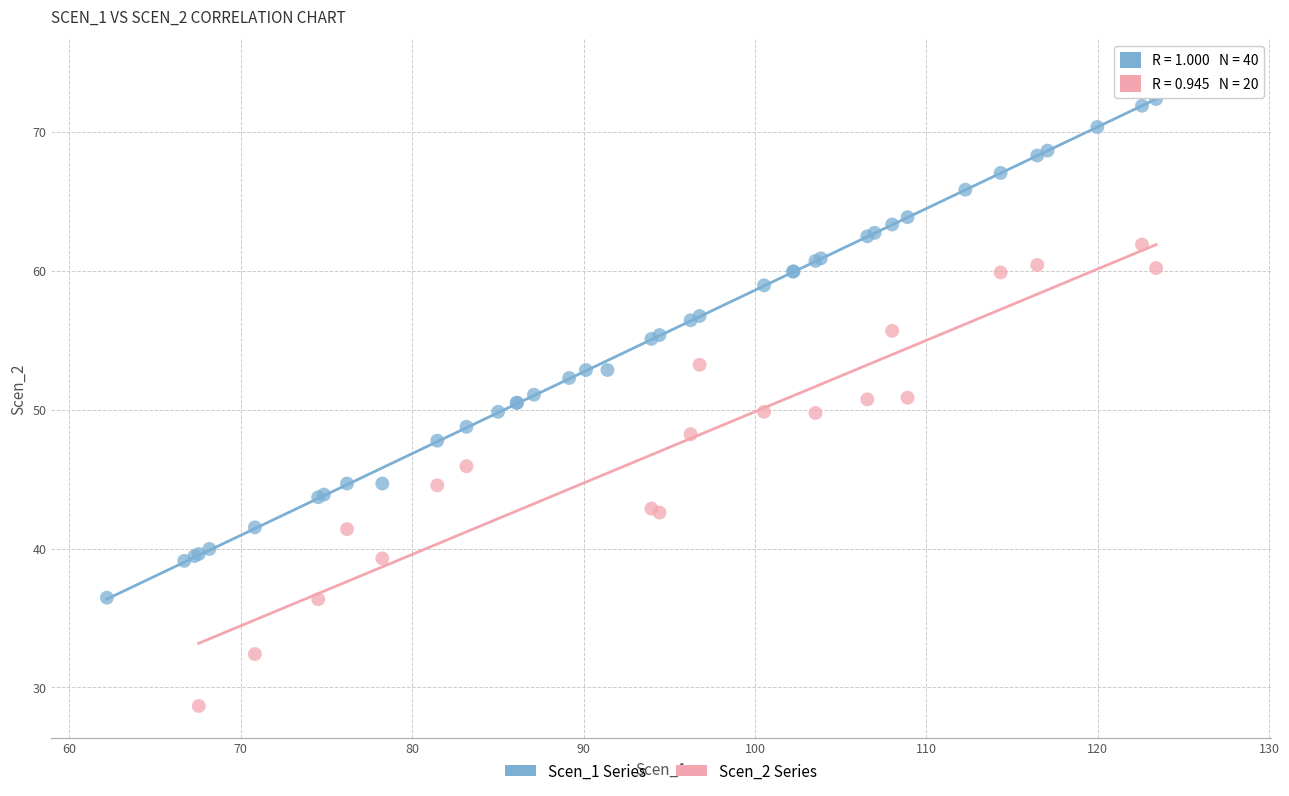

Which series reaches the minimum Y coordinate?

Scen_2 Series